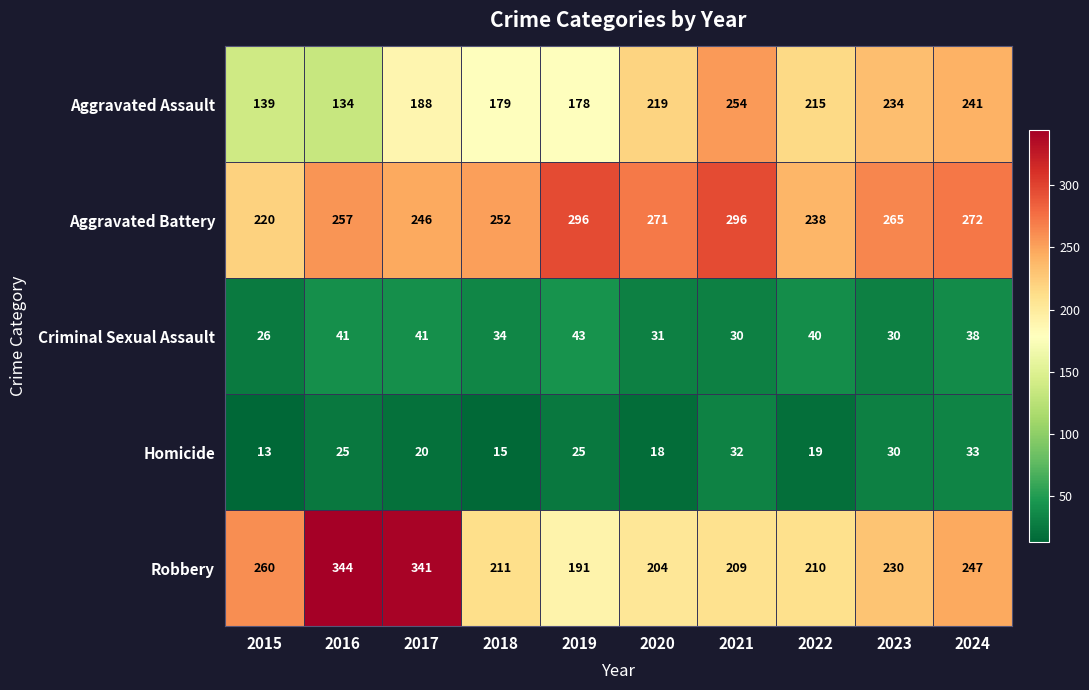

Is it true that Robbery equals 247 at 2024?

True